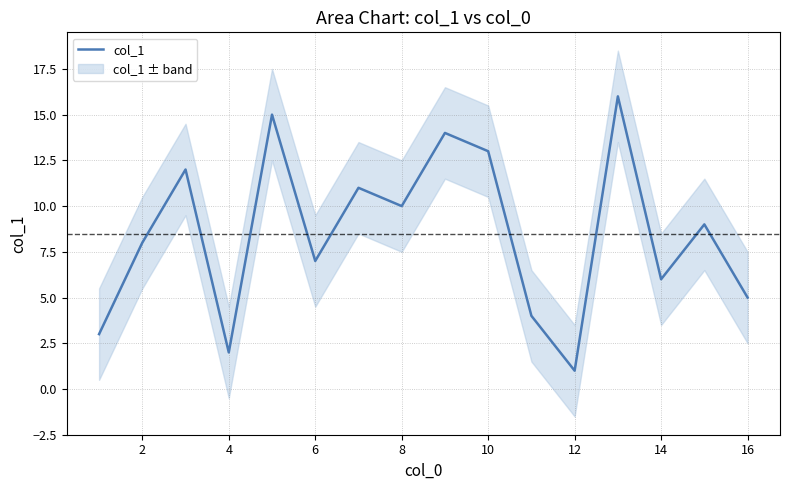

Is it true that col_1 equals 13 at 10?

True